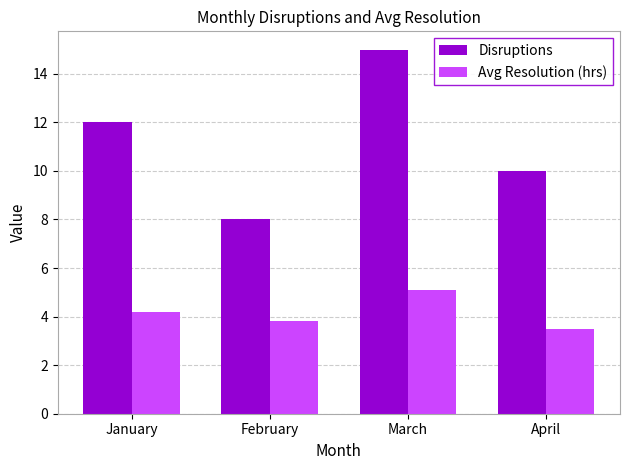

What is the spread (max minus min) of values at April?

6.5